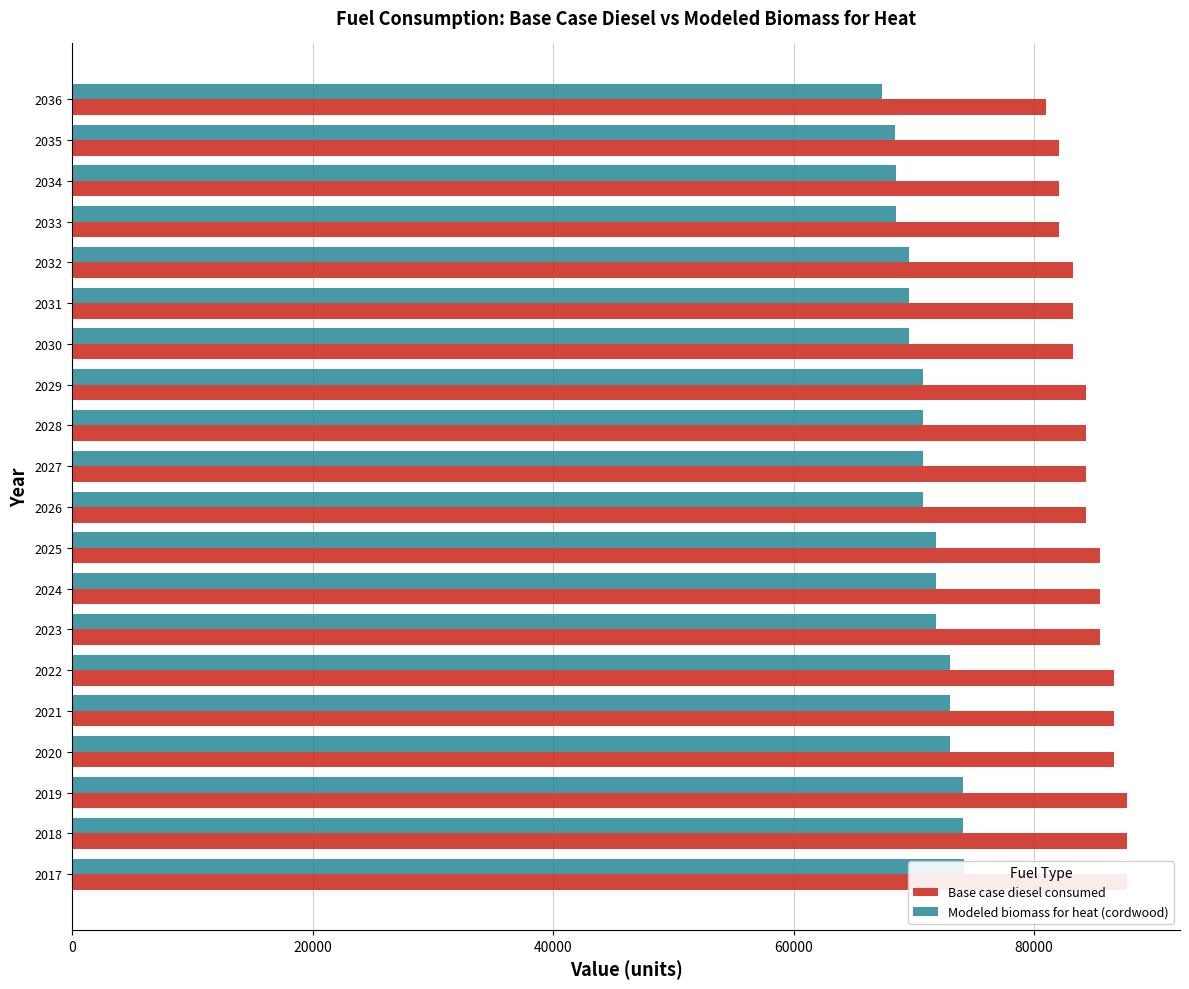

Is it true that Base case diesel consumed equals 55477.8 at 2022?

False